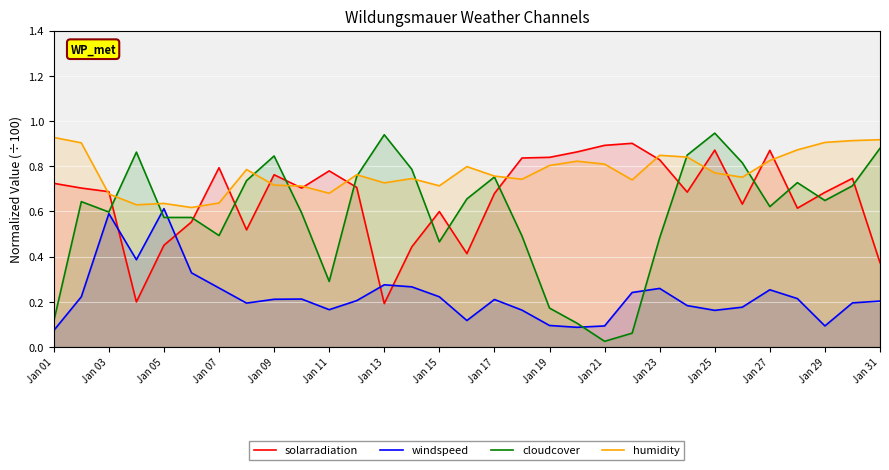

Is it true that solarradiation equals 0.9 at Jan 29?

False